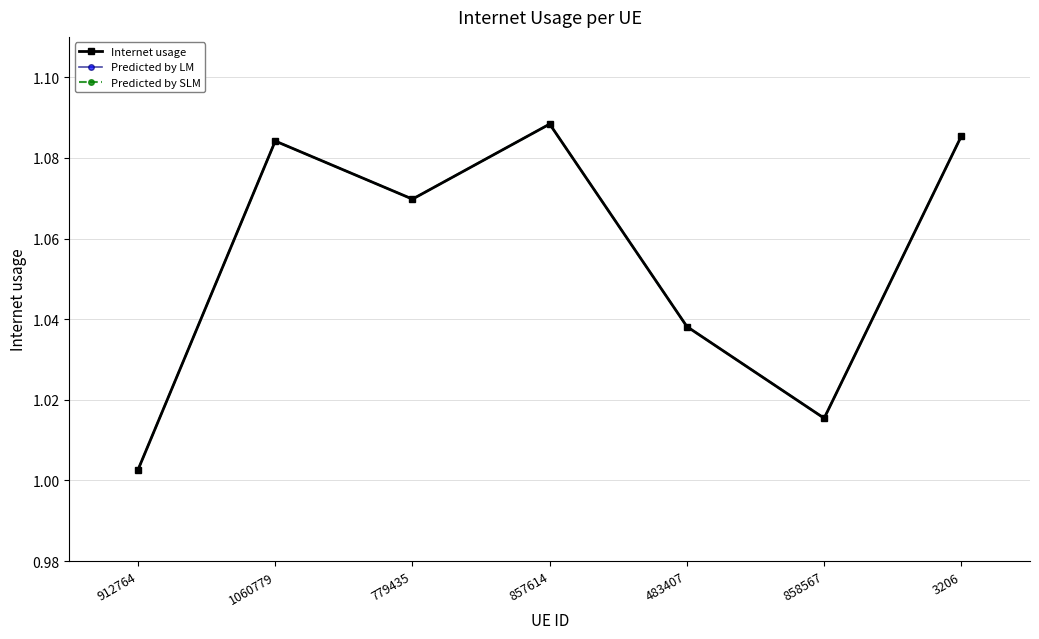

What is the label of the 5th point from the left?

483407